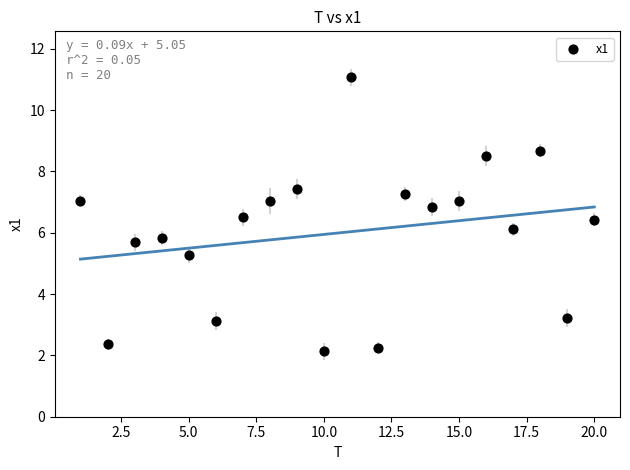

What is the range of Y values (max minus min)?

8.9